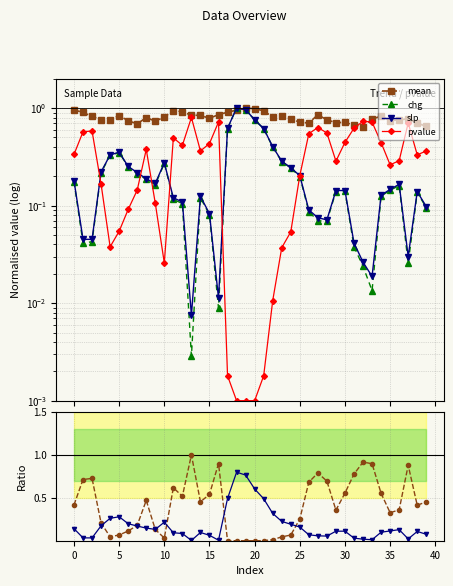

What is the difference between the maximum and minimum values in the chg series?

1.0